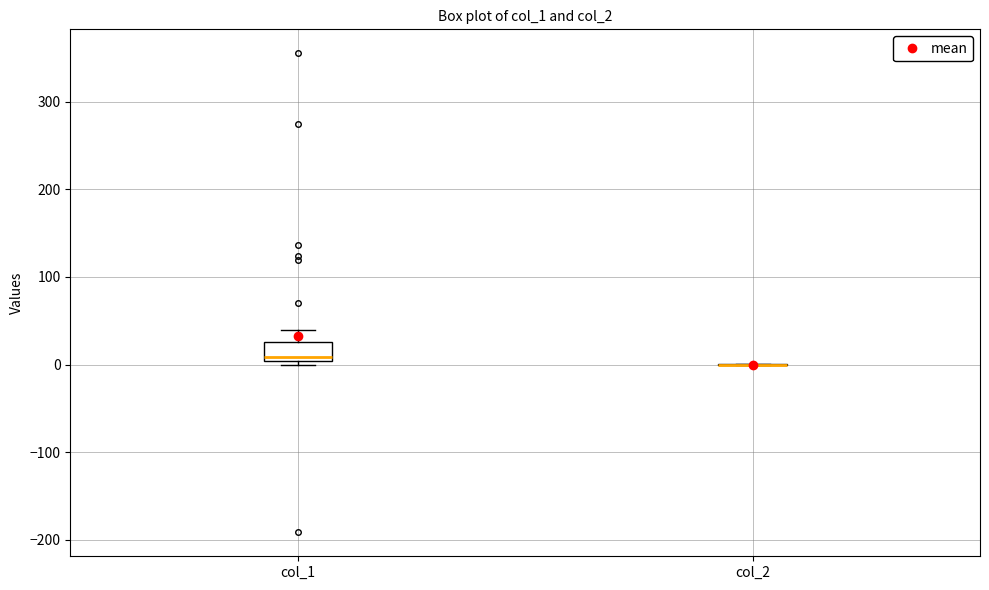

Reading left to right, transcribe this box plot: for each box, give where its median line is, the range the box spans, and where its two whiskers end, as read against the y-axis. The values are not printed on the chart, so give them approximately, as read against the axis.

col_1: median 10, box 0 to 30, whiskers 0 (just below the box's lower edge) to 40
col_2: box collapsed to a line at 0, whiskers 0 to 0